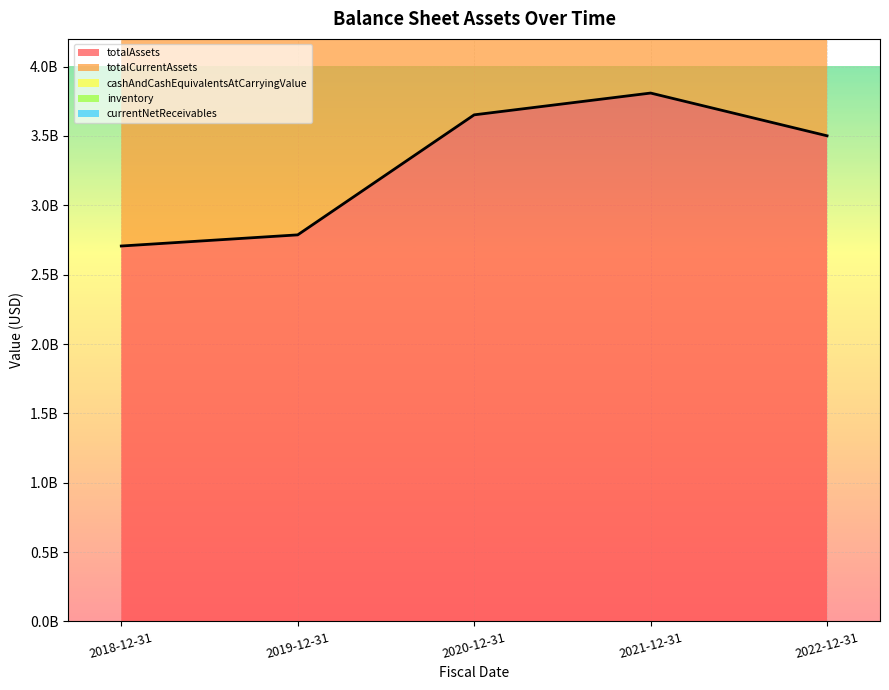

List the labels in order of totalCurrentAssets value, largest first.

2021-12-31, 2020-12-31, 2022-12-31, 2018-12-31, 2019-12-31